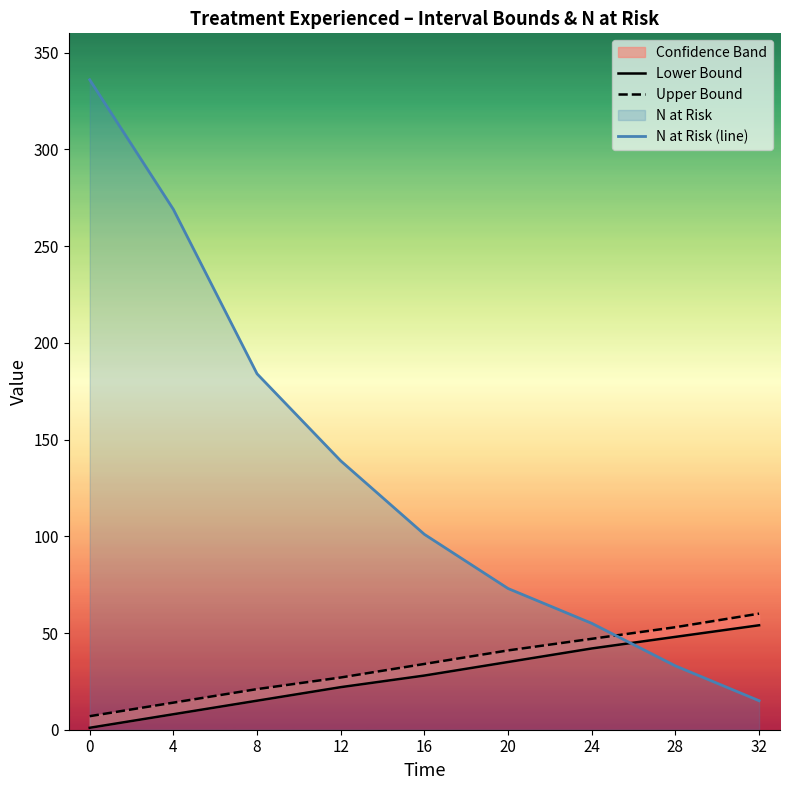

Which has a higher value, 32 or 16?

32